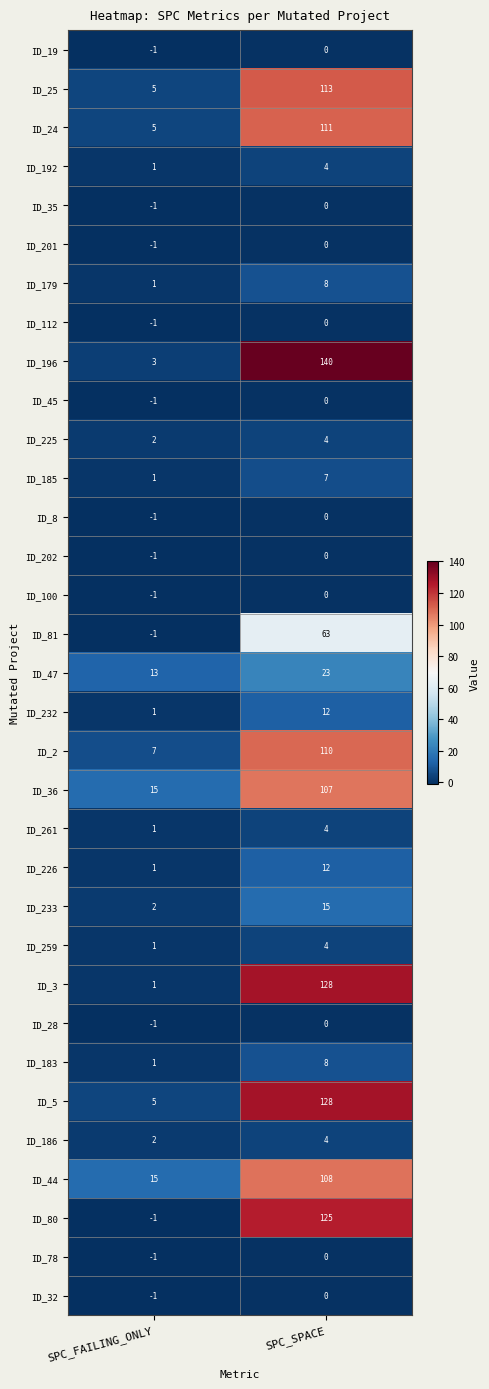

What is the sum of all ID_2 values?

117